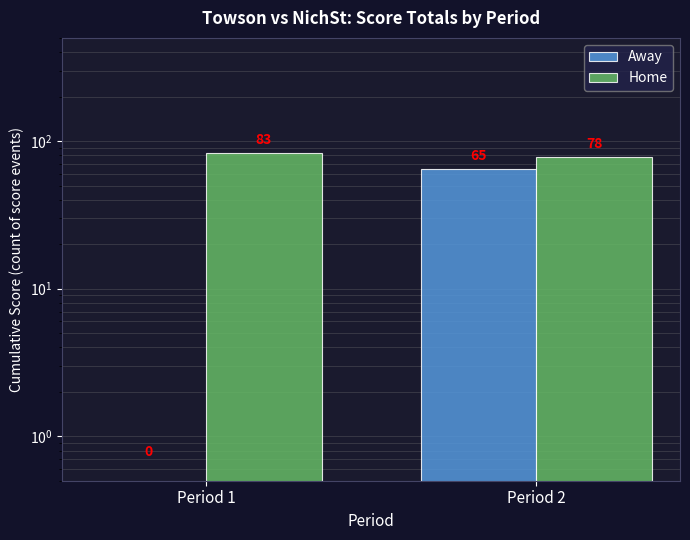

What is the greatest value displayed?

83